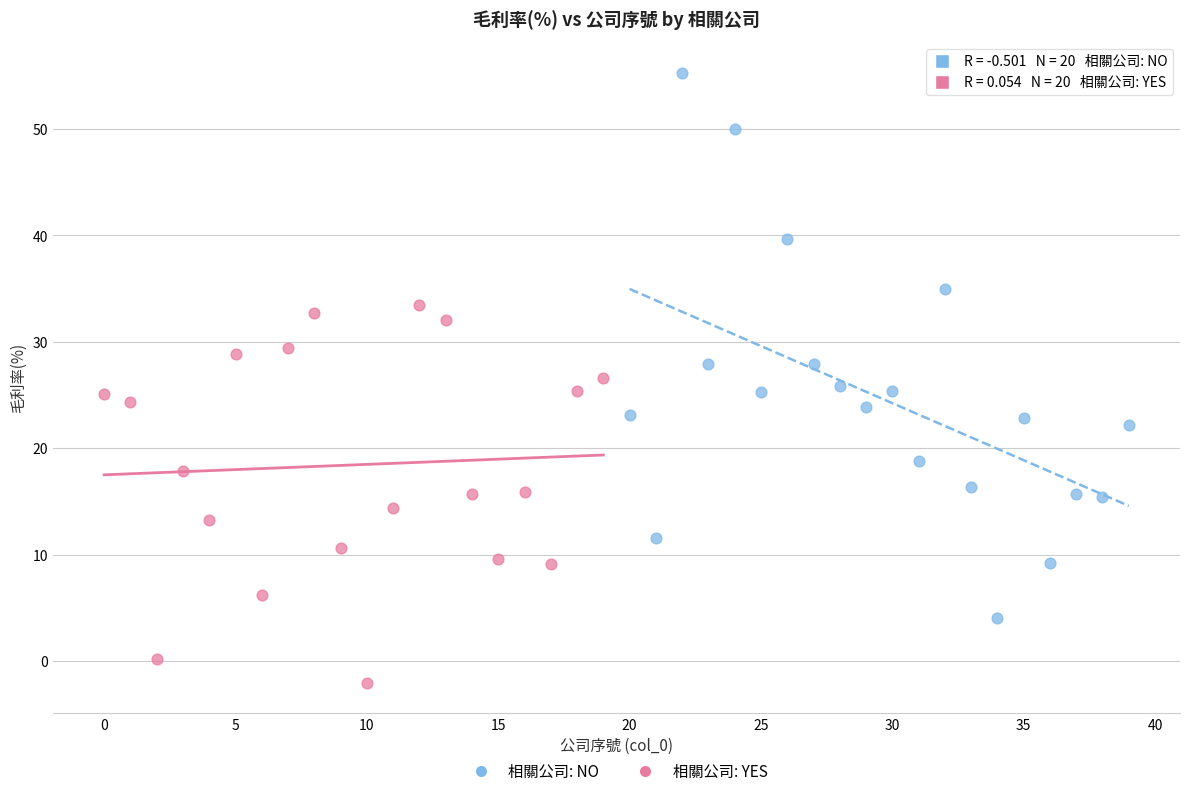

Which series reaches the maximum Y coordinate?

相關公司: NO